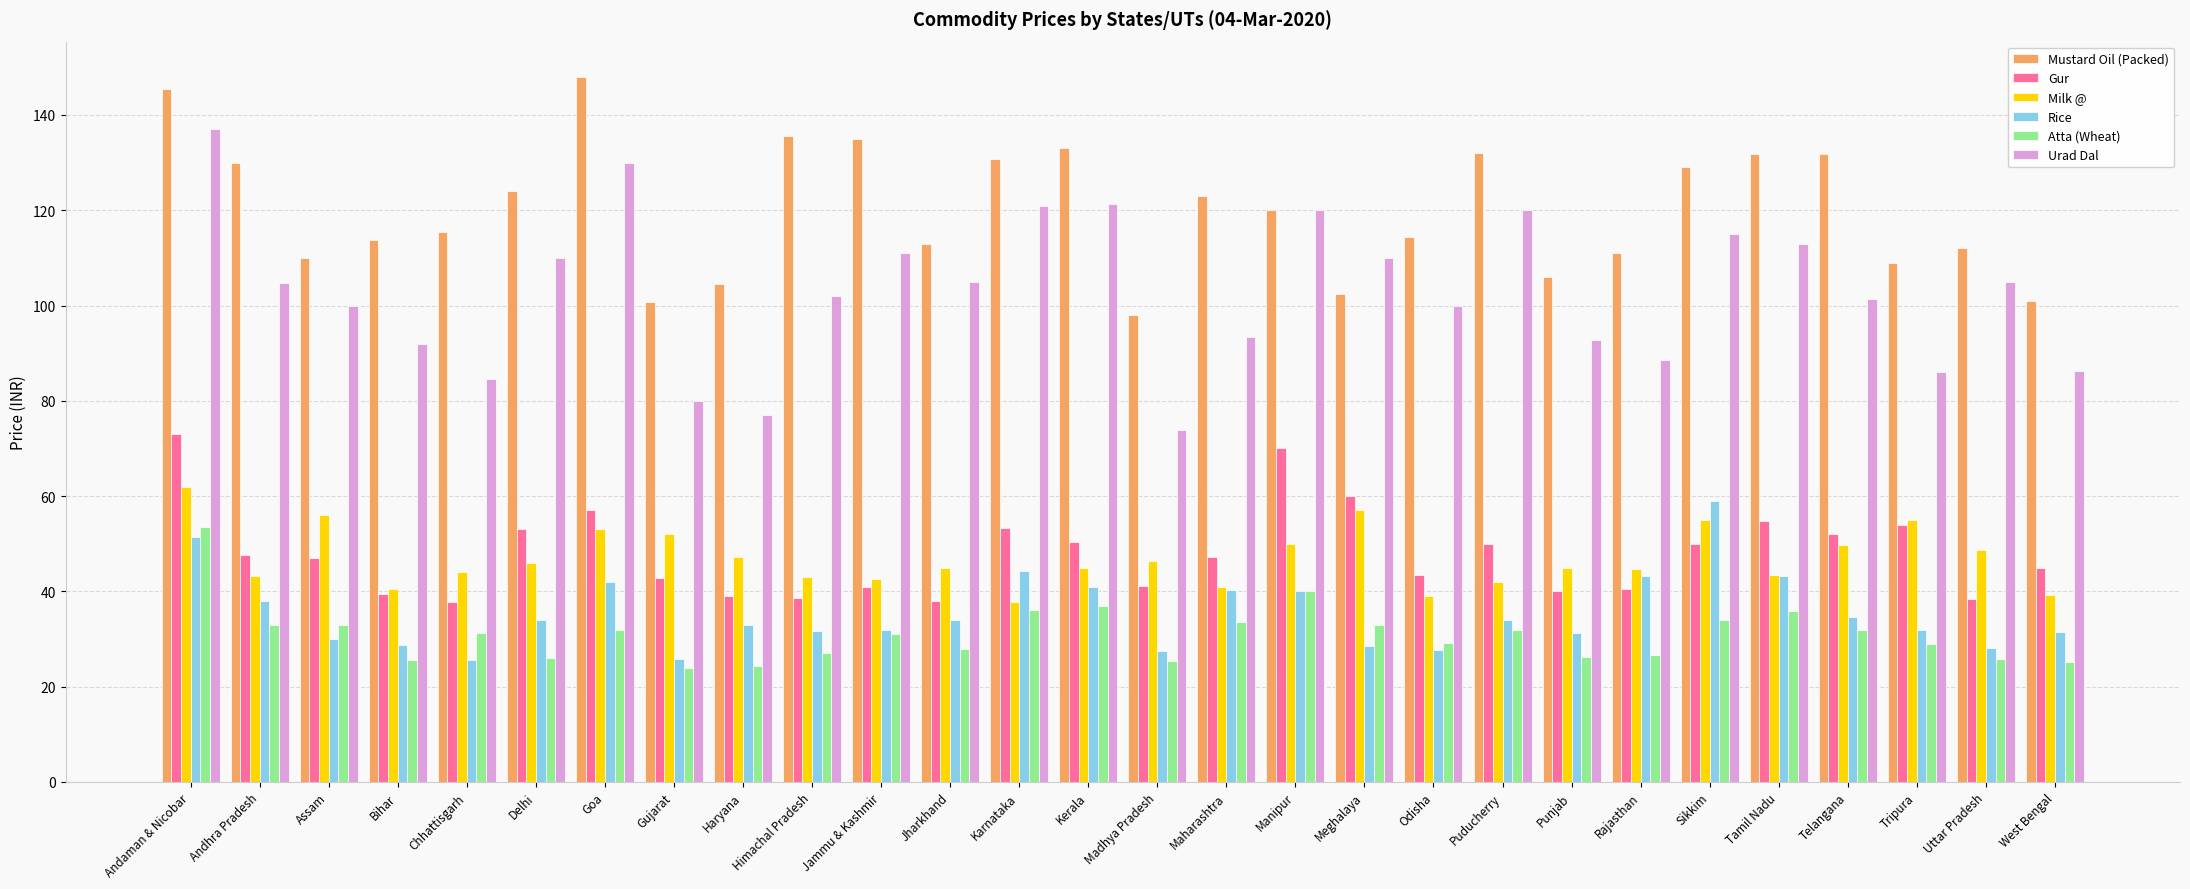

At which label does Rice reach its peak?

Sikkim